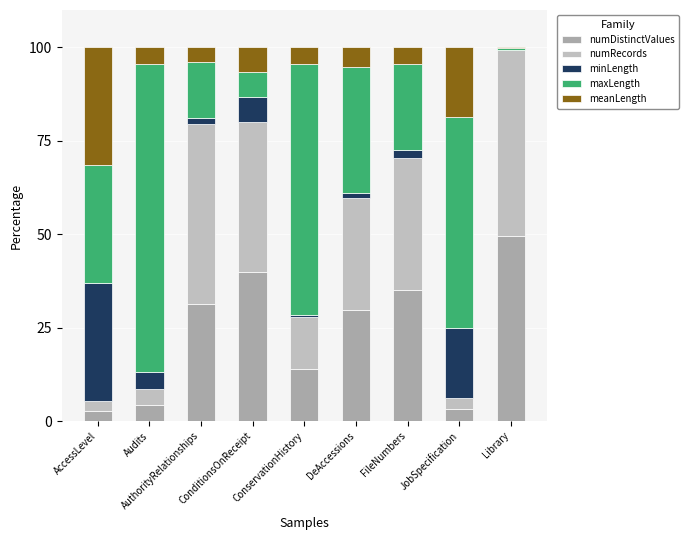

Where does the meanLength series first go above 4?

AccessLevel